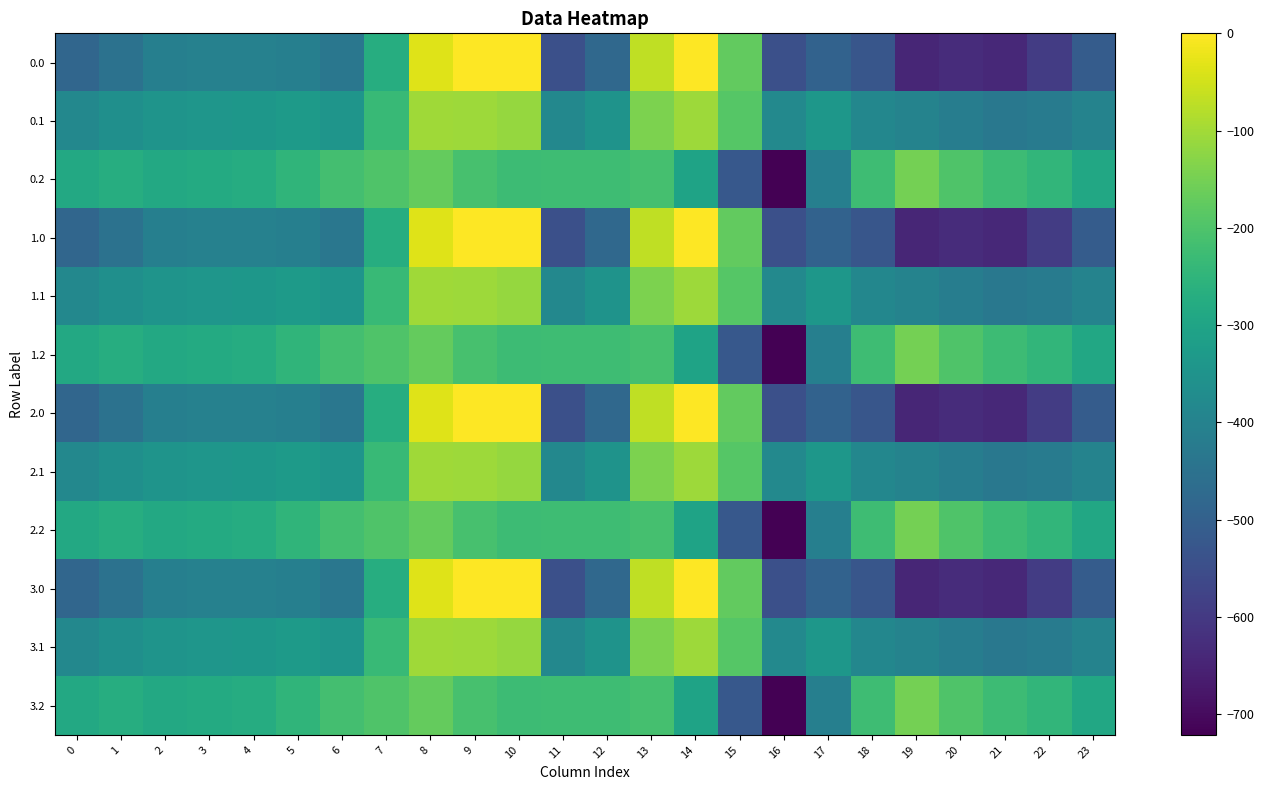

Reading left to right, what are all the values shown in this chart?

0.0: 0=-482.0	1=-449.5	2=-410.3	3=-404.4	4=-404.9	5=-410.8	6=-435.0	7=-270.7	8=-35.0	9=0.0	10=0.0	11=-544.3	12=-477.2	13=-70.2	14=-0.3	15=-172.8	16=-545.4	17=-493.8	18=-529.6	19=-644.5	20=-629.9	21=-638.4	22=-592.3	23=-511.3
0.1: 0=-384.6	1=-361.1	2=-347.9	3=-342.7	4=-339.6	5=-329.5	6=-345.2	7=-234.9	8=-102.3	9=-104.8	10=-114.0	11=-384.7	12=-350.8	13=-141.2	14=-105.5	15=-190.4	16=-380.5	17=-340.1	18=-388.5	19=-399.7	20=-414.5	21=-432.4	22=-419.9	23=-399.4
0.2: 0=-287.1	1=-272.7	2=-285.5	3=-281.0	4=-274.4	5=-248.1	6=-216.4	7=-199.0	8=-169.5	9=-209.6	10=-228.0	11=-225.2	12=-224.3	13=-212.2	14=-301.9	15=-522.2	16=-721.2	17=-409.5	18=-223.1	19=-151.1	20=-199.2	21=-226.4	22=-247.4	23=-287.5
1.0: 0=-482.0	1=-449.5	2=-410.3	3=-404.4	4=-404.9	5=-410.8	6=-435.0	7=-270.7	8=-35.0	9=0.0	10=0.0	11=-544.3	12=-477.2	13=-70.2	14=-0.3	15=-172.8	16=-545.4	17=-493.8	18=-529.6	19=-644.5	20=-629.9	21=-638.4	22=-592.3	23=-511.3
1.1: 0=-384.6	1=-361.1	2=-347.9	3=-342.7	4=-339.6	5=-329.5	6=-345.2	7=-234.9	8=-102.3	9=-104.8	10=-114.0	11=-384.7	12=-350.8	13=-141.2	14=-105.5	15=-190.4	16=-380.5	17=-340.1	18=-388.5	19=-399.7	20=-414.5	21=-432.4	22=-419.9	23=-399.4
1.2: 0=-287.1	1=-272.7	2=-285.5	3=-281.0	4=-274.4	5=-248.1	6=-216.4	7=-199.0	8=-169.5	9=-209.6	10=-228.0	11=-225.2	12=-224.3	13=-212.2	14=-301.9	15=-522.2	16=-721.2	17=-409.5	18=-223.1	19=-151.1	20=-199.2	21=-226.4	22=-247.4	23=-287.5
2.0: 0=-482.0	1=-449.5	2=-410.3	3=-404.4	4=-404.9	5=-410.8	6=-435.0	7=-270.7	8=-35.0	9=0.0	10=0.0	11=-544.3	12=-477.2	13=-70.2	14=-0.3	15=-172.8	16=-545.4	17=-493.8	18=-529.6	19=-644.5	20=-629.9	21=-638.4	22=-592.3	23=-511.3
2.1: 0=-384.6	1=-361.1	2=-347.9	3=-342.7	4=-339.6	5=-329.5	6=-345.2	7=-234.9	8=-102.3	9=-104.8	10=-114.0	11=-384.7	12=-350.8	13=-141.2	14=-105.5	15=-190.4	16=-380.5	17=-340.1	18=-388.5	19=-399.7	20=-414.5	21=-432.4	22=-419.9	23=-399.4
2.2: 0=-287.1	1=-272.7	2=-285.5	3=-281.0	4=-274.4	5=-248.1	6=-216.4	7=-199.0	8=-169.5	9=-209.6	10=-228.0	11=-225.2	12=-224.3	13=-212.2	14=-301.9	15=-522.2	16=-721.2	17=-409.5	18=-223.1	19=-151.1	20=-199.2	21=-226.4	22=-247.4	23=-287.5
3.0: 0=-482.0	1=-449.5	2=-410.3	3=-404.4	4=-404.9	5=-410.8	6=-435.0	7=-270.7	8=-35.0	9=0.0	10=0.0	11=-544.3	12=-477.2	13=-70.2	14=-0.3	15=-172.8	16=-545.4	17=-493.8	18=-529.6	19=-644.5	20=-629.9	21=-638.4	22=-592.3	23=-511.3
3.1: 0=-384.6	1=-361.1	2=-347.9	3=-342.7	4=-339.6	5=-329.5	6=-345.2	7=-234.9	8=-102.3	9=-104.8	10=-114.0	11=-384.7	12=-350.8	13=-141.2	14=-105.5	15=-190.4	16=-380.5	17=-340.1	18=-388.5	19=-399.7	20=-414.5	21=-432.4	22=-419.9	23=-399.4
3.2: 0=-287.1	1=-272.7	2=-285.5	3=-281.0	4=-274.4	5=-248.1	6=-216.4	7=-199.0	8=-169.5	9=-209.6	10=-228.0	11=-225.2	12=-224.3	13=-212.2	14=-301.9	15=-522.2	16=-721.2	17=-409.5	18=-223.1	19=-151.1	20=-199.2	21=-226.4	22=-247.4	23=-287.5